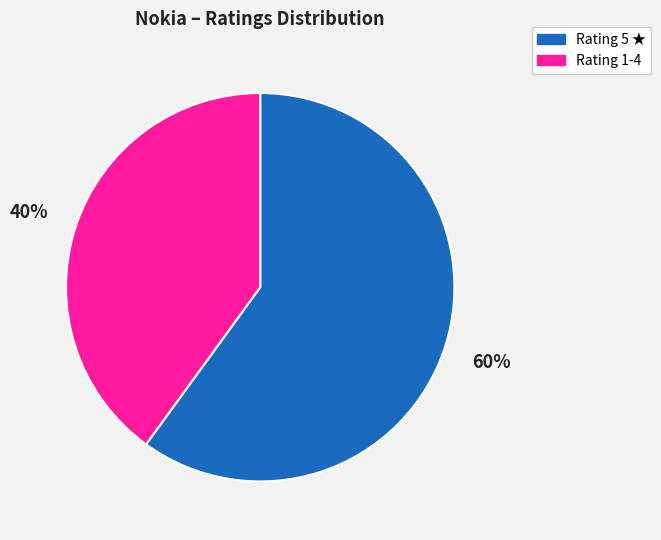

How many segments does this pie chart have?

2